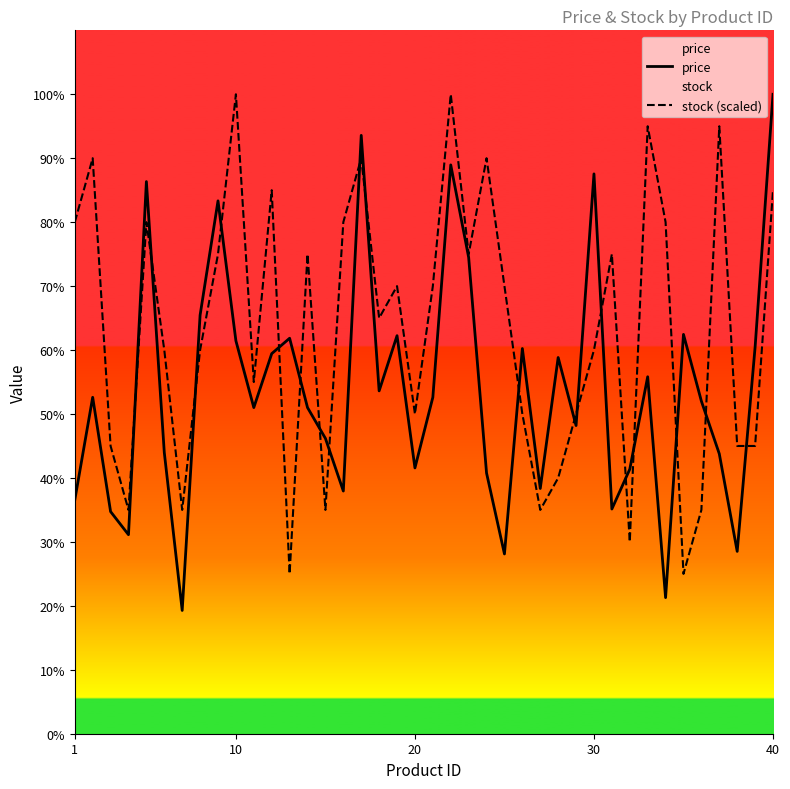

How many interior local valleys does the price series have?

12